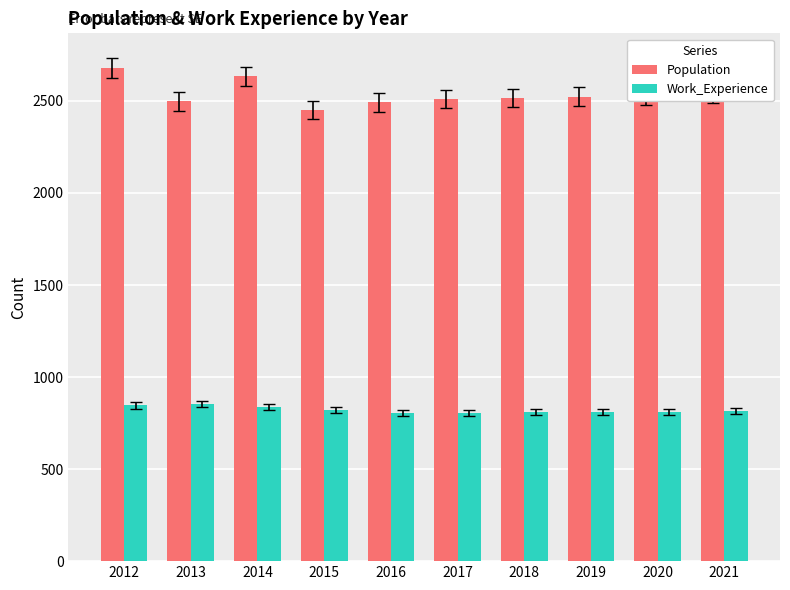

True or false: Population has a value of 2530 at 2020.

True